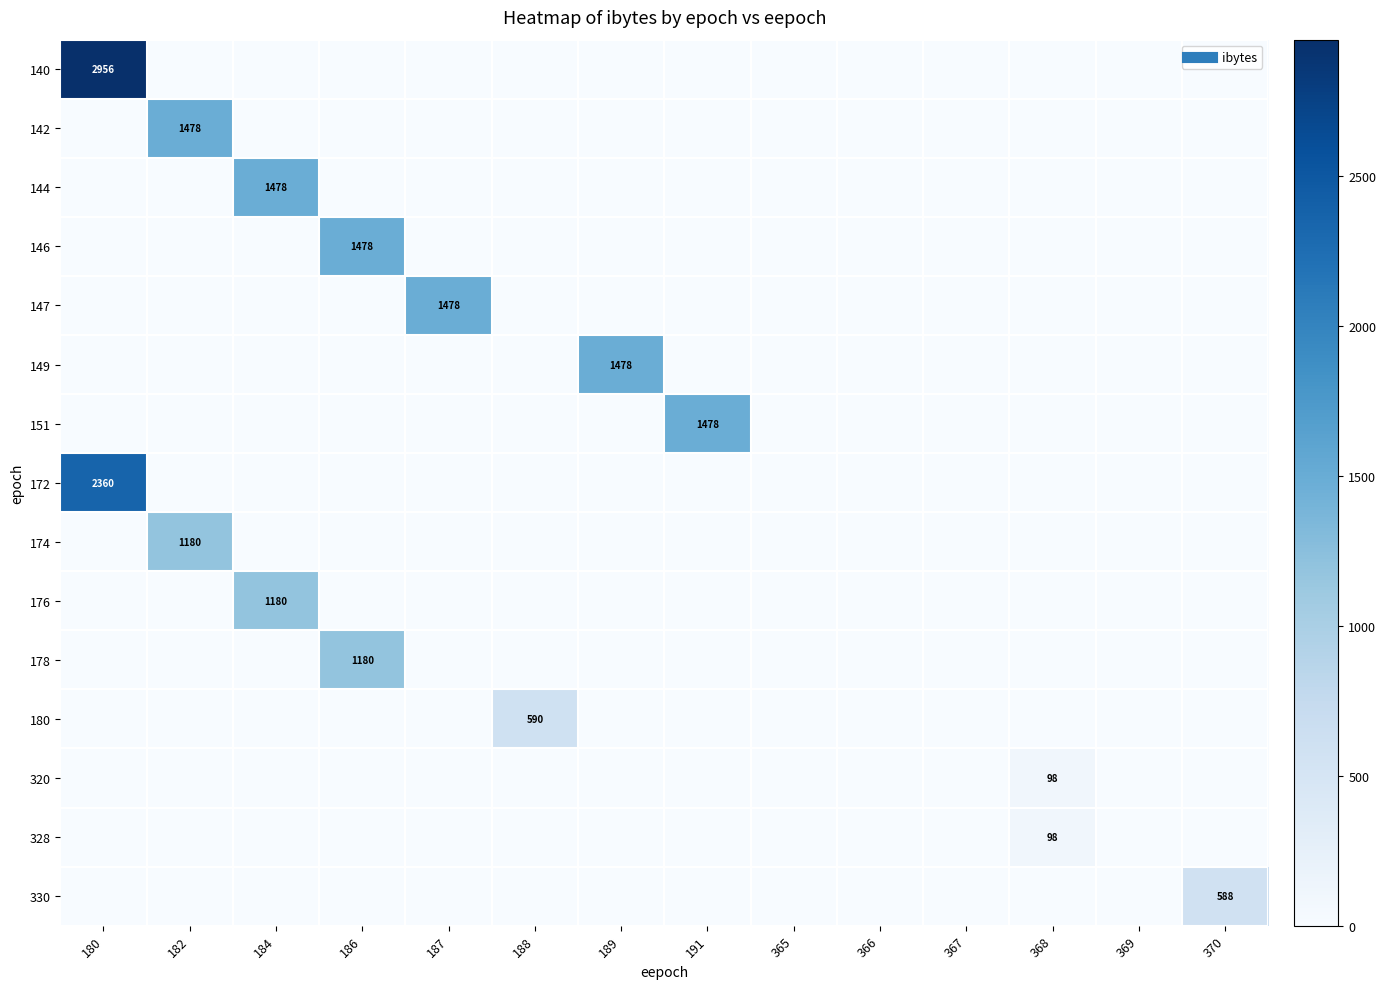

What is the average value of the 146 series?

106